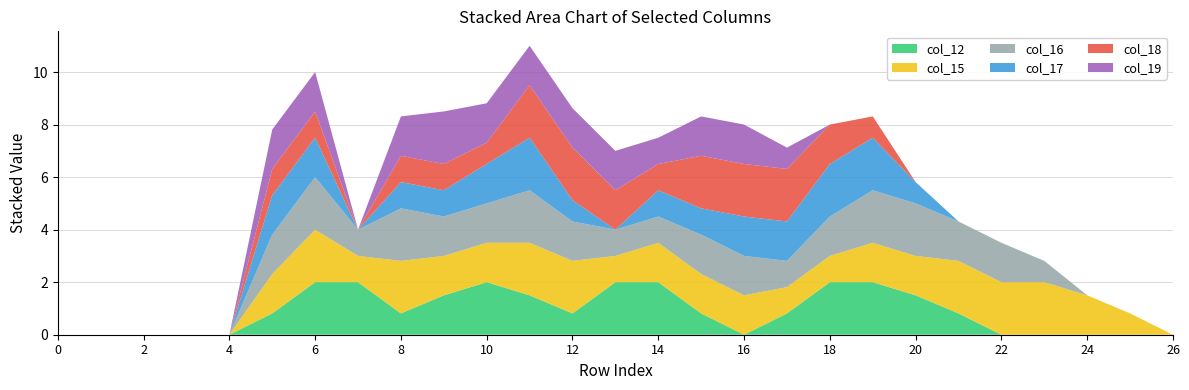

Reading left to right, transcribe all the data shown in this chart.

col_12: 0=0.0	1=0.0	2=0.0	3=0.0	4=0.0	5=0.8	6=2.0	7=2.0	8=0.8	9=1.5	10=2.0	11=1.5	12=0.8	13=2.0	14=2.0	15=0.8	16=0.0	17=0.8	18=2.0	19=2.0	20=1.5	21=0.8	22=0.0	23=0.0	24=0.0	25=0.0	26=0.0
col_15: 0=0.0	1=0.0	2=0.0	3=0.0	4=0.0	5=1.5	6=2.0	7=1.0	8=2.0	9=1.5	10=1.5	11=2.0	12=2.0	13=1.0	14=1.5	15=1.5	16=1.5	17=1.0	18=1.0	19=1.5	20=1.5	21=2.0	22=2.0	23=2.0	24=1.5	25=0.8	26=0.0
col_16: 0=0.0	1=0.0	2=0.0	3=0.0	4=0.0	5=1.5	6=2.0	7=1.0	8=2.0	9=1.5	10=1.5	11=2.0	12=1.5	13=1.0	14=1.0	15=1.5	16=1.5	17=1.0	18=1.5	19=2.0	20=2.0	21=1.5	22=1.5	23=0.8	24=0.0	25=0.0	26=0.0
col_17: 0=0.0	1=0.0	2=0.0	3=0.0	4=0.0	5=1.5	6=1.5	7=0.0	8=1.0	9=1.0	10=1.5	11=2.0	12=0.8	13=0.0	14=1.0	15=1.0	16=1.5	17=1.5	18=2.0	19=2.0	20=0.8	21=0.0	22=0.0	23=0.0	24=0.0	25=0.0	26=0.0
col_18: 0=0.0	1=0.0	2=0.0	3=0.0	4=0.0	5=1.0	6=1.0	7=0.0	8=1.0	9=1.0	10=0.8	11=2.0	12=2.0	13=1.5	14=1.0	15=2.0	16=2.0	17=2.0	18=1.5	19=0.8	20=0.0	21=0.0	22=0.0	23=0.0	24=0.0	25=0.0	26=0.0
col_19: 0=0.0	1=0.0	2=0.0	3=0.0	4=0.0	5=1.5	6=1.5	7=0.0	8=1.5	9=2.0	10=1.5	11=1.5	12=1.5	13=1.5	14=1.0	15=1.5	16=1.5	17=0.8	18=0.0	19=0.0	20=0.0	21=0.0	22=0.0	23=0.0	24=0.0	25=0.0	26=0.0